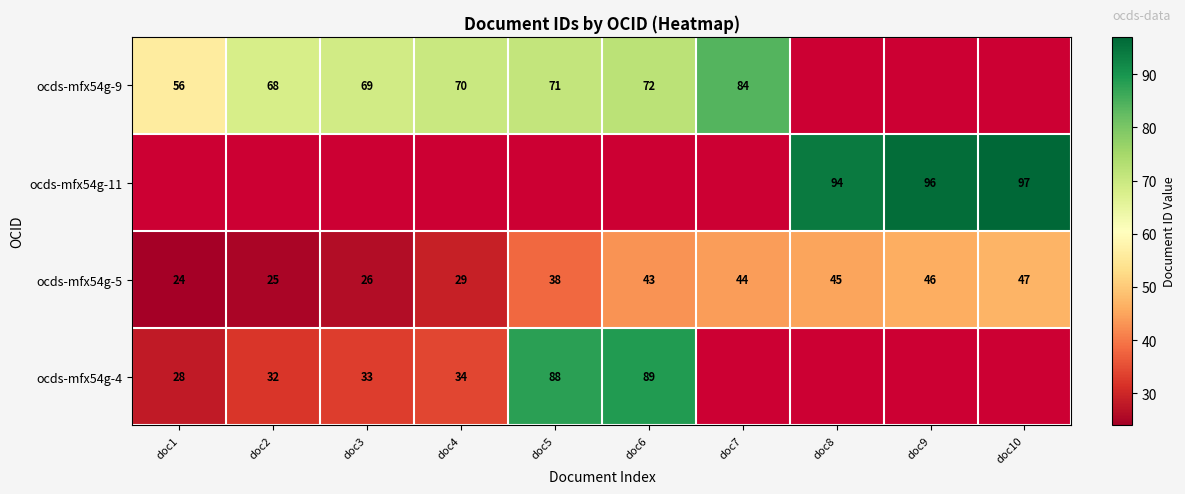

How many distinct data groups are displayed?

4